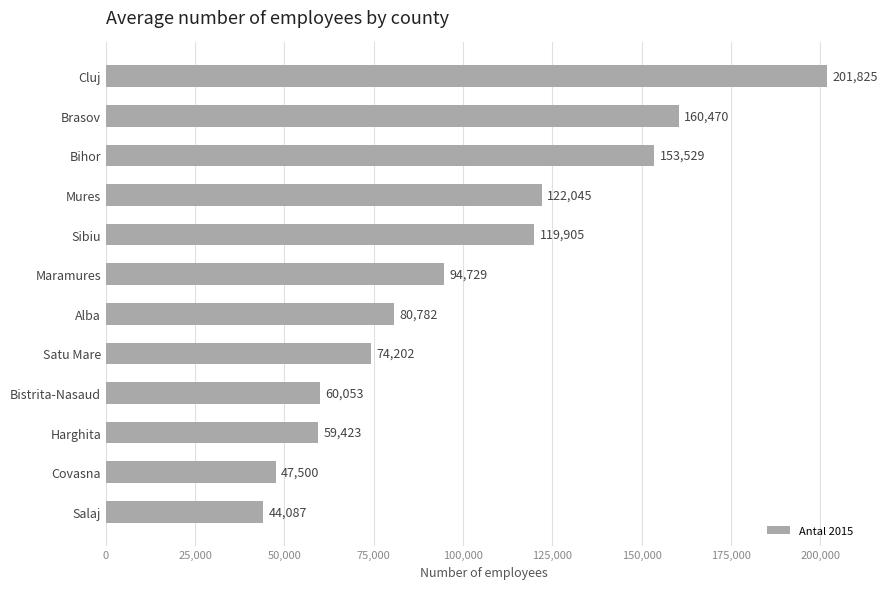

What is the label of the 7th bar from the top?

Alba